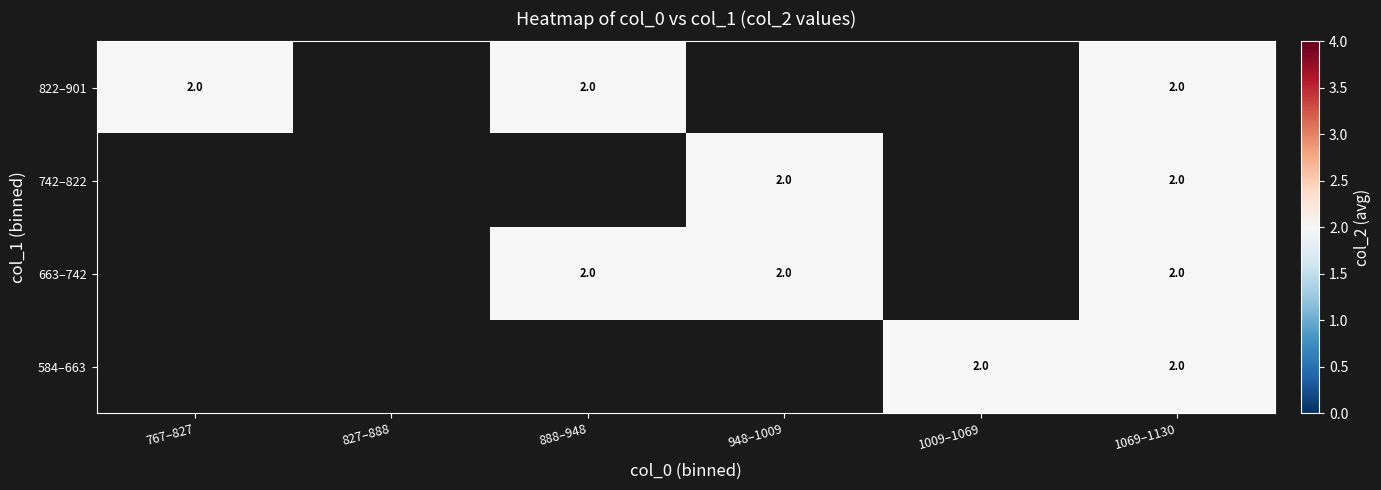

At which category is the sum across all series the highest?

1069–1130